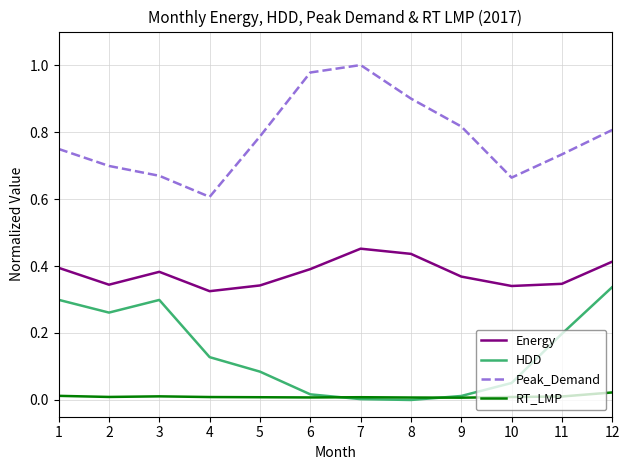

Rank the series by their average value, from lowest to highest.

RT_LMP, HDD, Energy, Peak_Demand